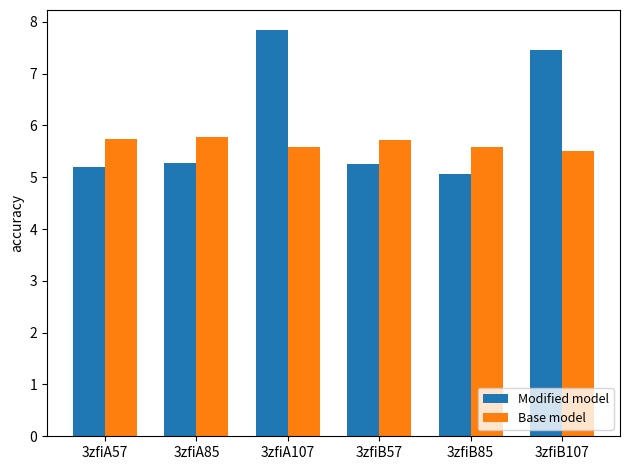

How many bars are there in total?

12